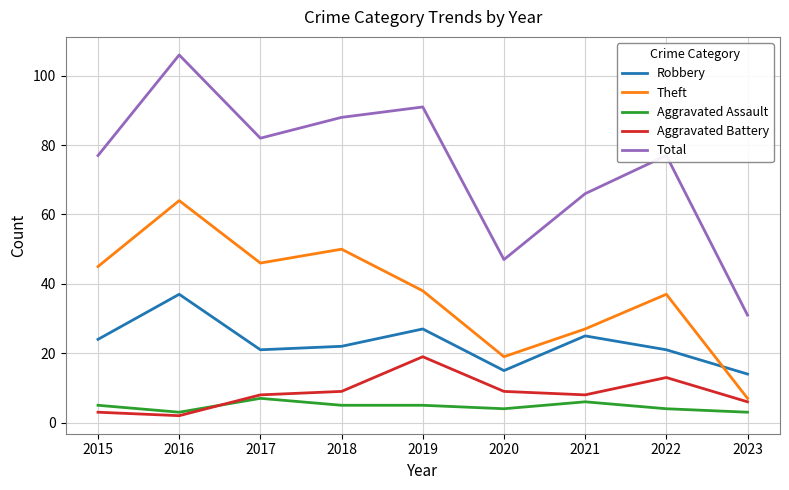

What is the sum of all Aggravated Assault values?

42